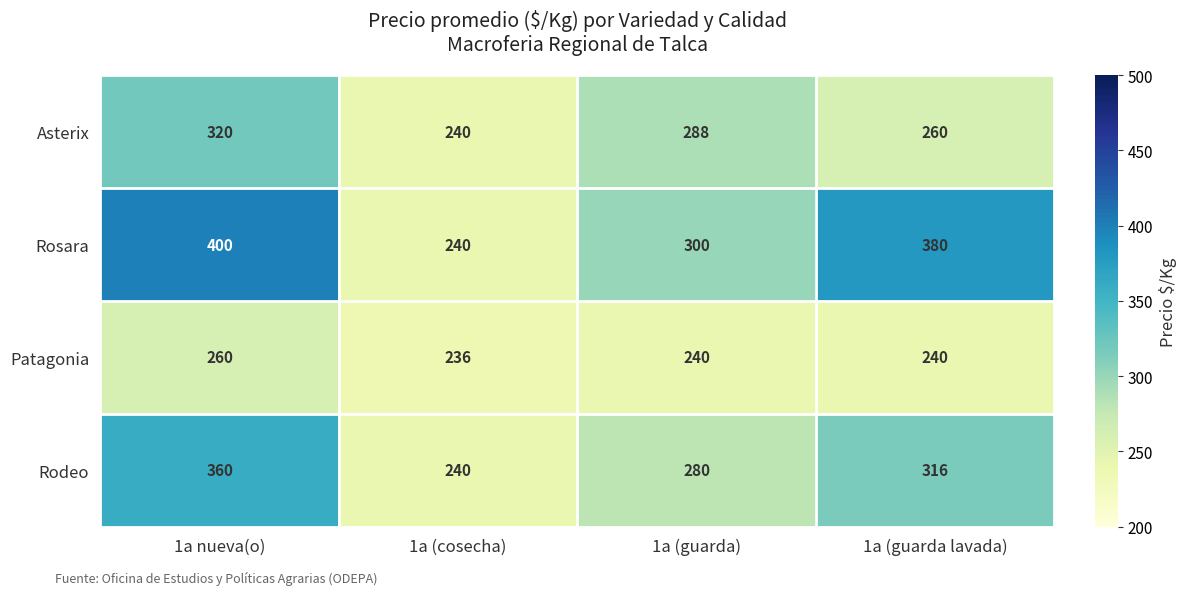

Which series has the largest total across all categories?

Rosara